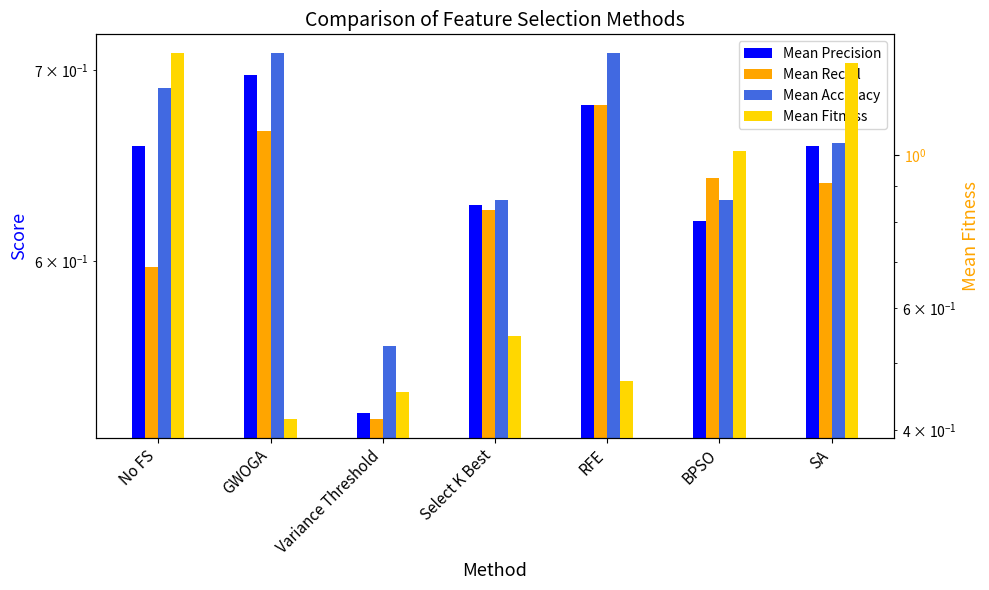

What position from the right is Select K Best?

4